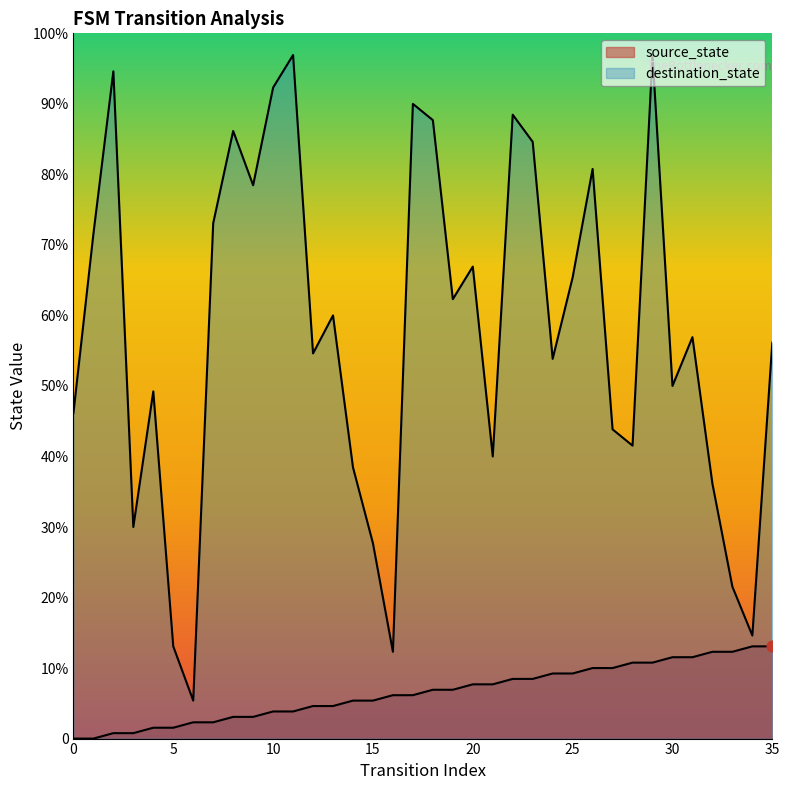

What are all the series names shown in the legend?

source_state, destination_state